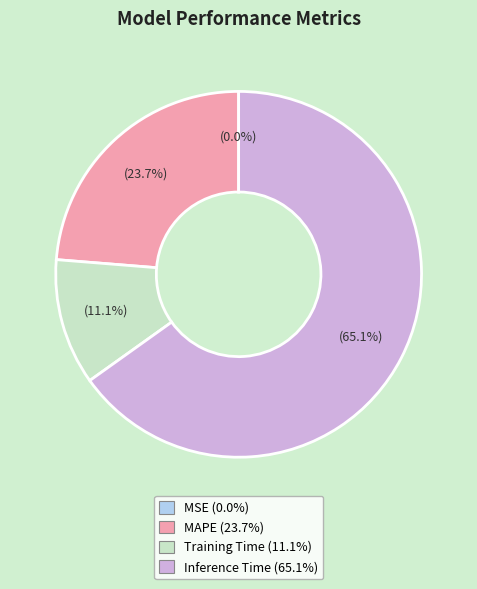

Does any single category account for the majority?

Yes